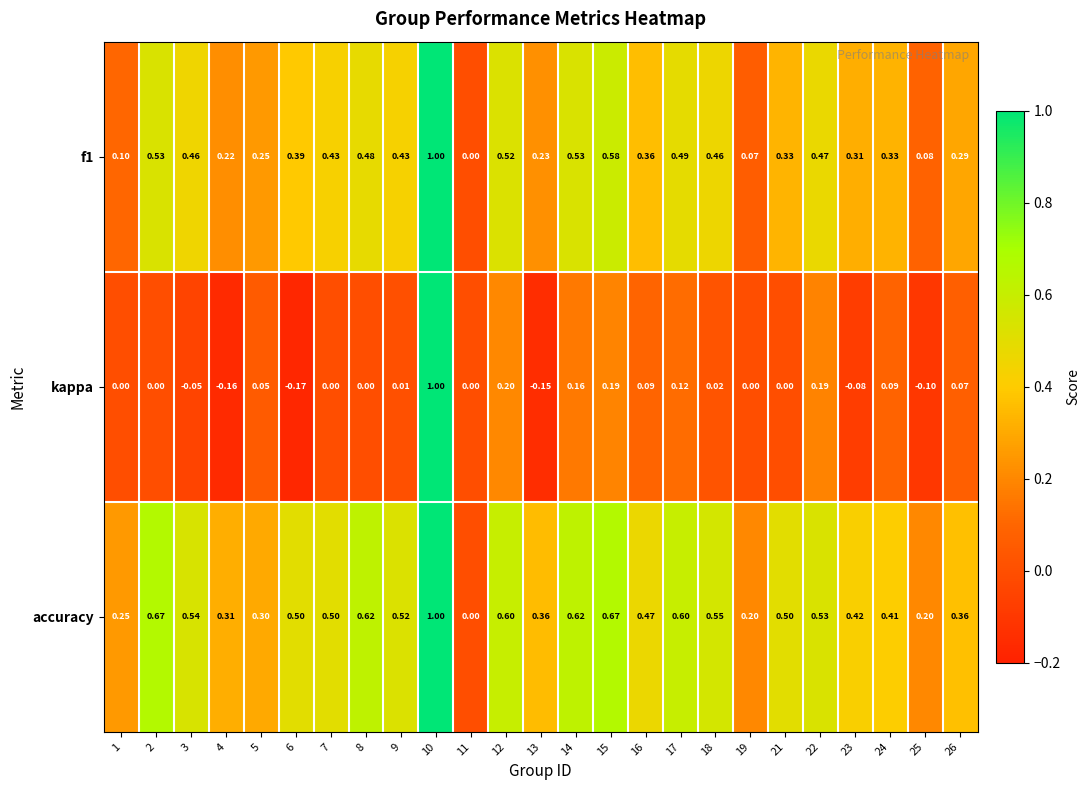

Which series has the widest spread of values?

kappa